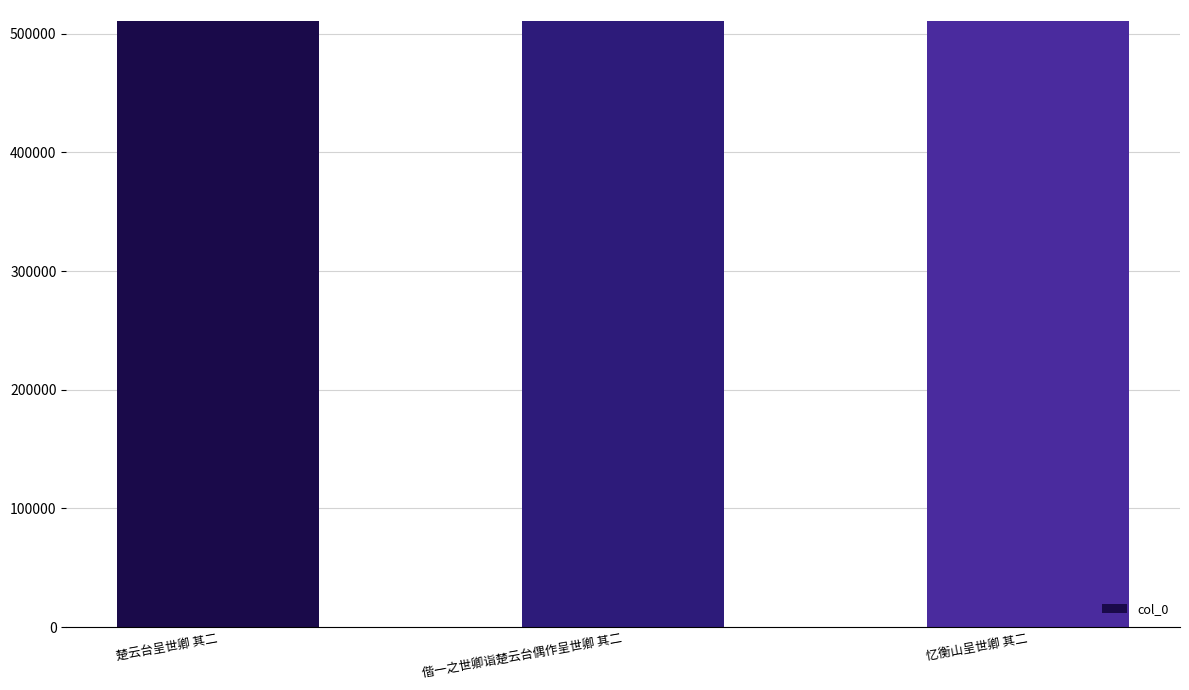

What is the value of the 2nd bar from the left?

510442